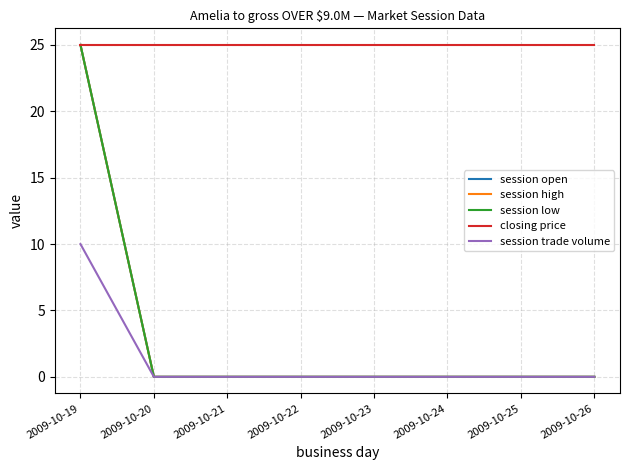

Reading left to right, what are all the values shown in this chart?

session open: 25	0	0	0	0	0	0	0
session high: 25	0	0	0	0	0	0	0
session low: 25	0	0	0	0	0	0	0
closing price: 25	25	25	25	25	25	25	25
session trade volume: 10	0	0	0	0	0	0	0